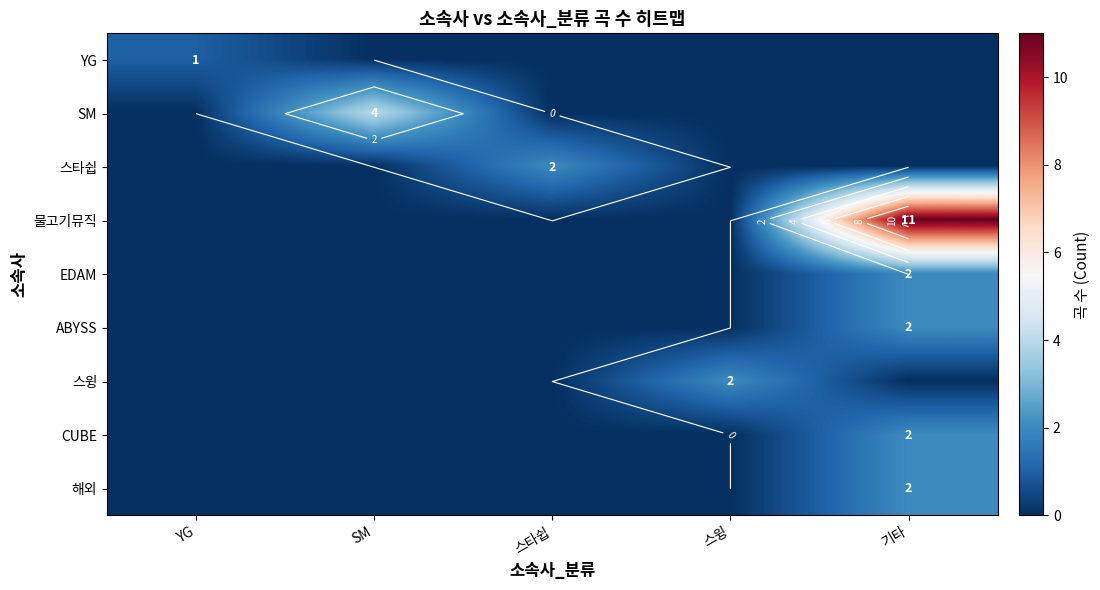

Which series has the widest spread of values?

물고기뮤직